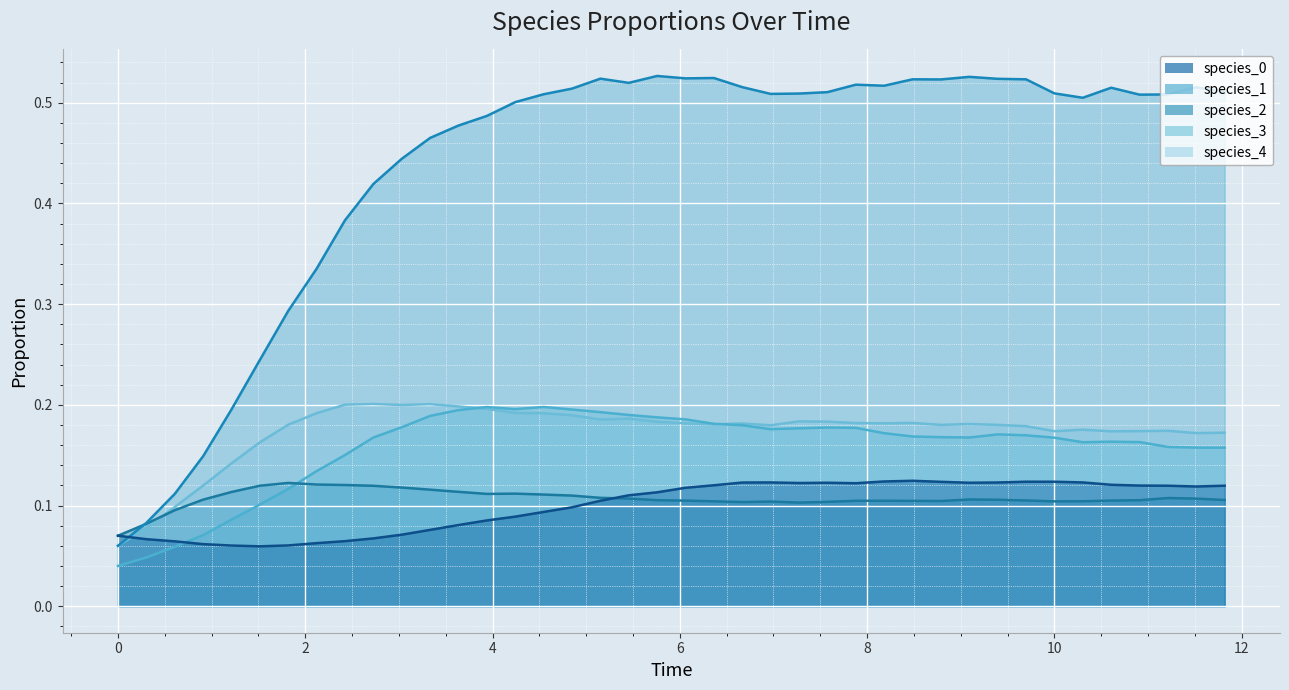

Is the value of species_0 at 4.242424242424242 greater than the value of species_3 at 10.90909090909091?

No